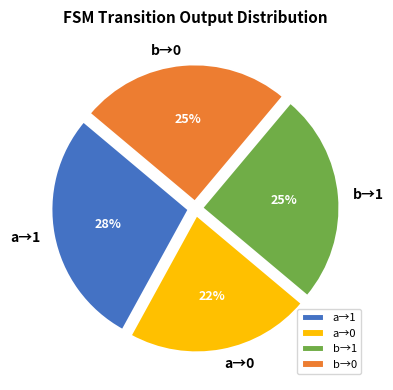

True or false: b→1 accounts for 25% of the total.

True